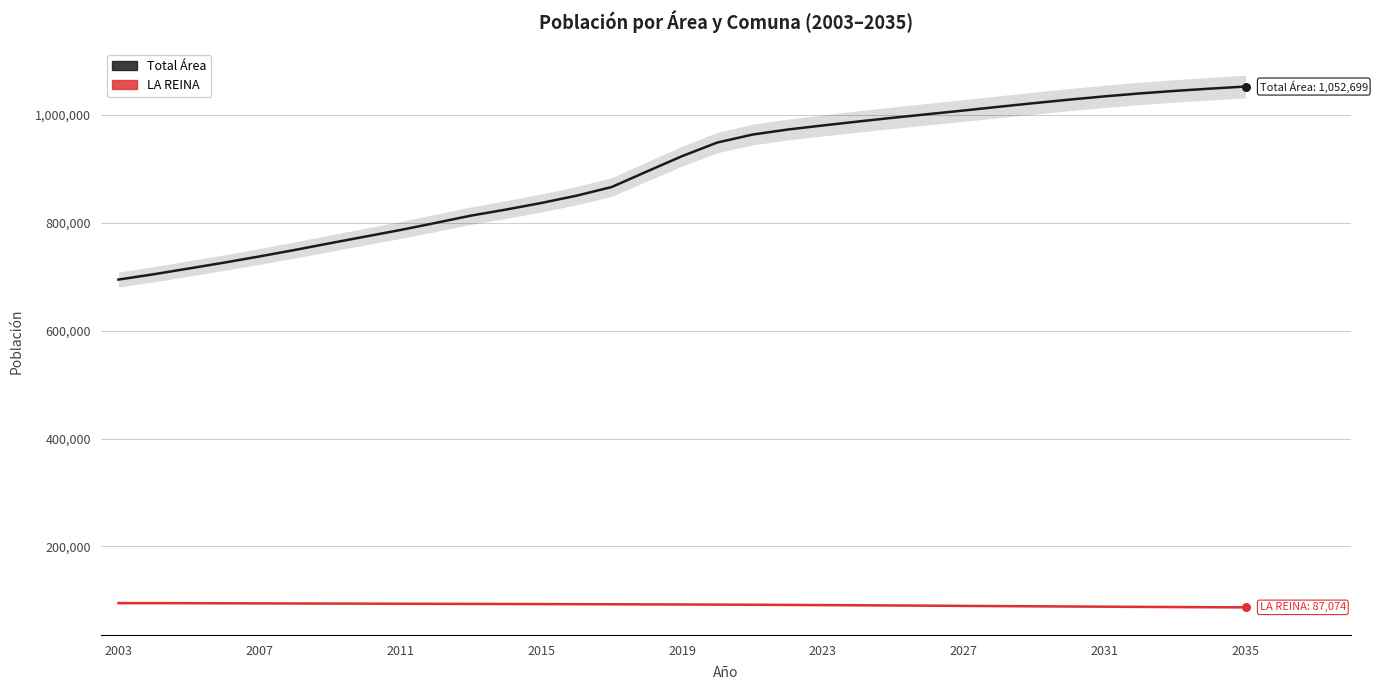

At how many categories does at least one series exceed 99861?

33